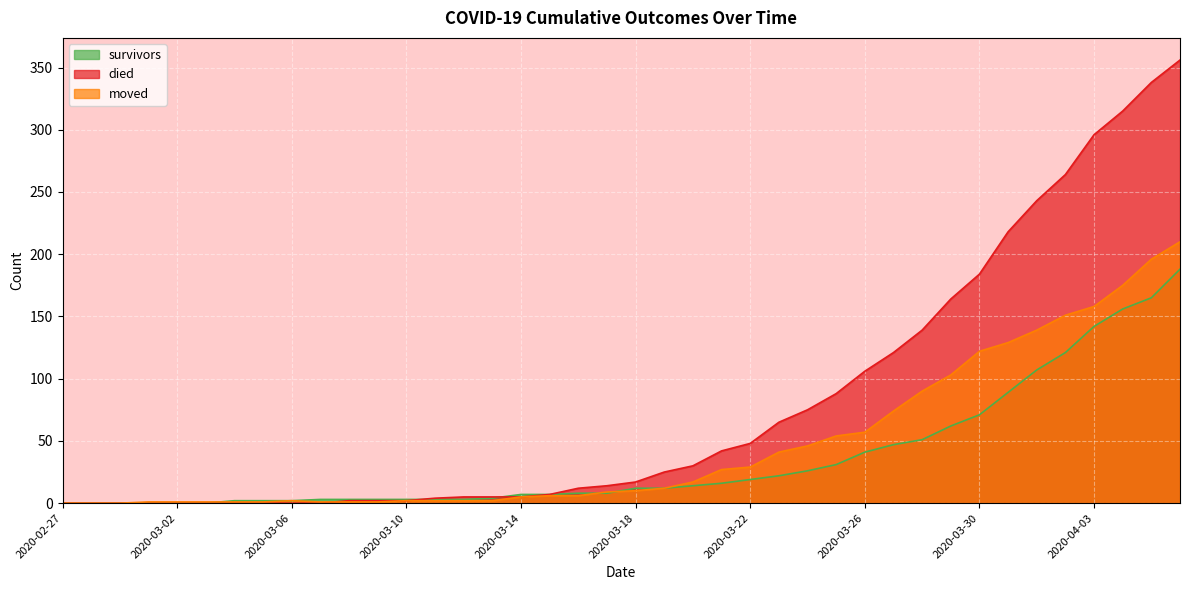

Which series has the widest spread of values?

died